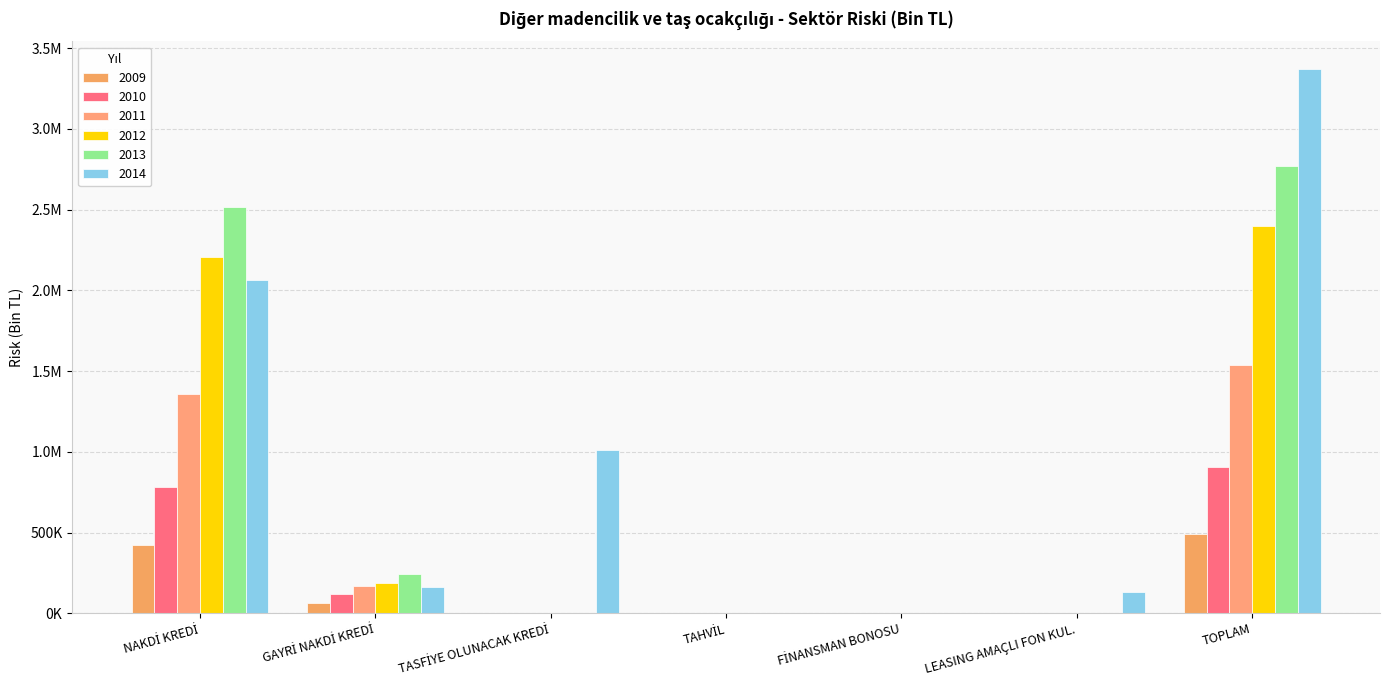

Are the bars horizontal?

No